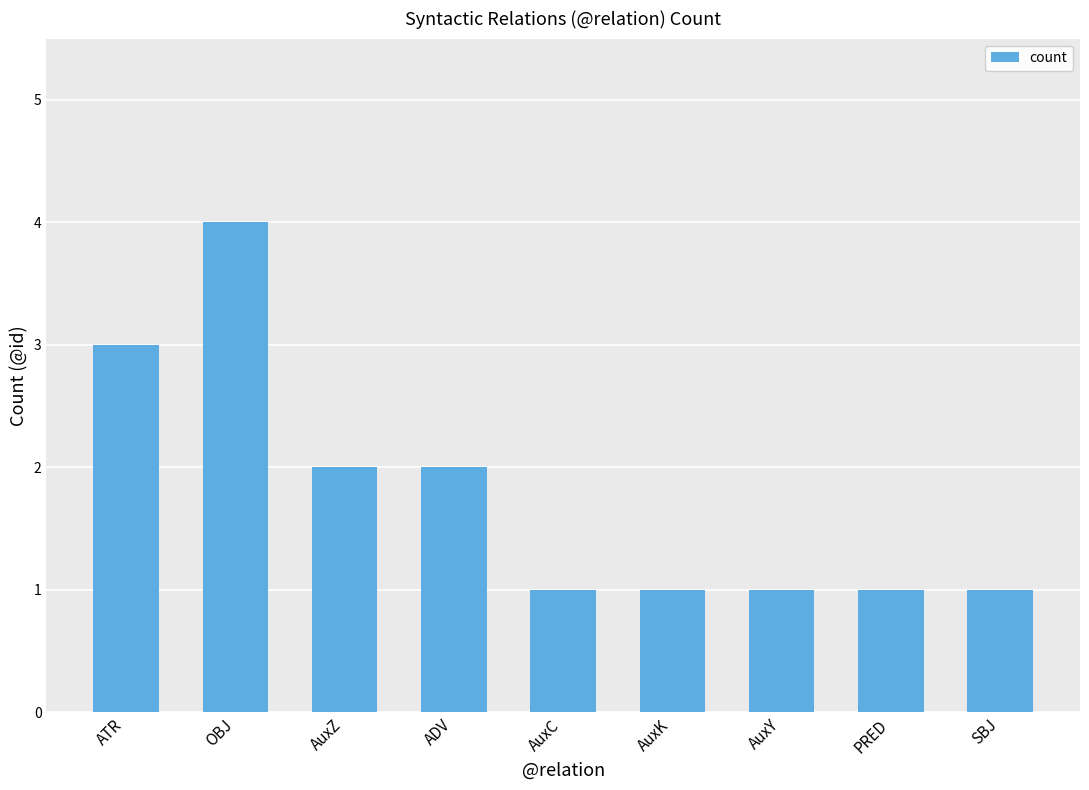

How many categories are shown in the chart?

9